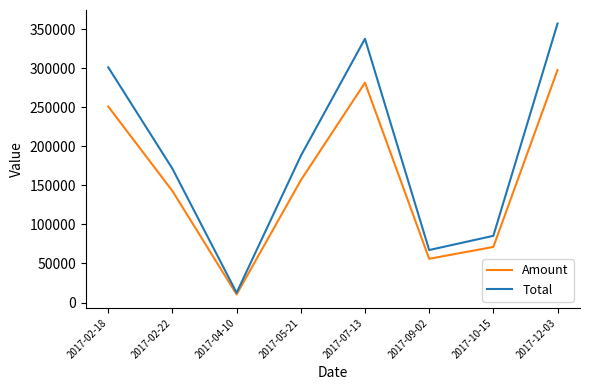

At which category is the sum across all series the highest?

2017-12-03